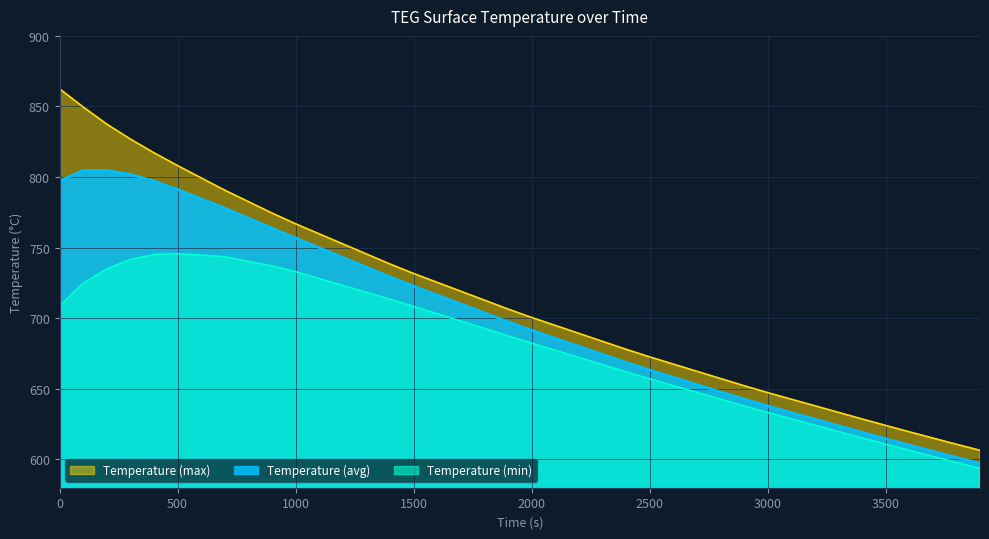

What is the value of the Temperature (max) point at the 29th from the left?

657.4